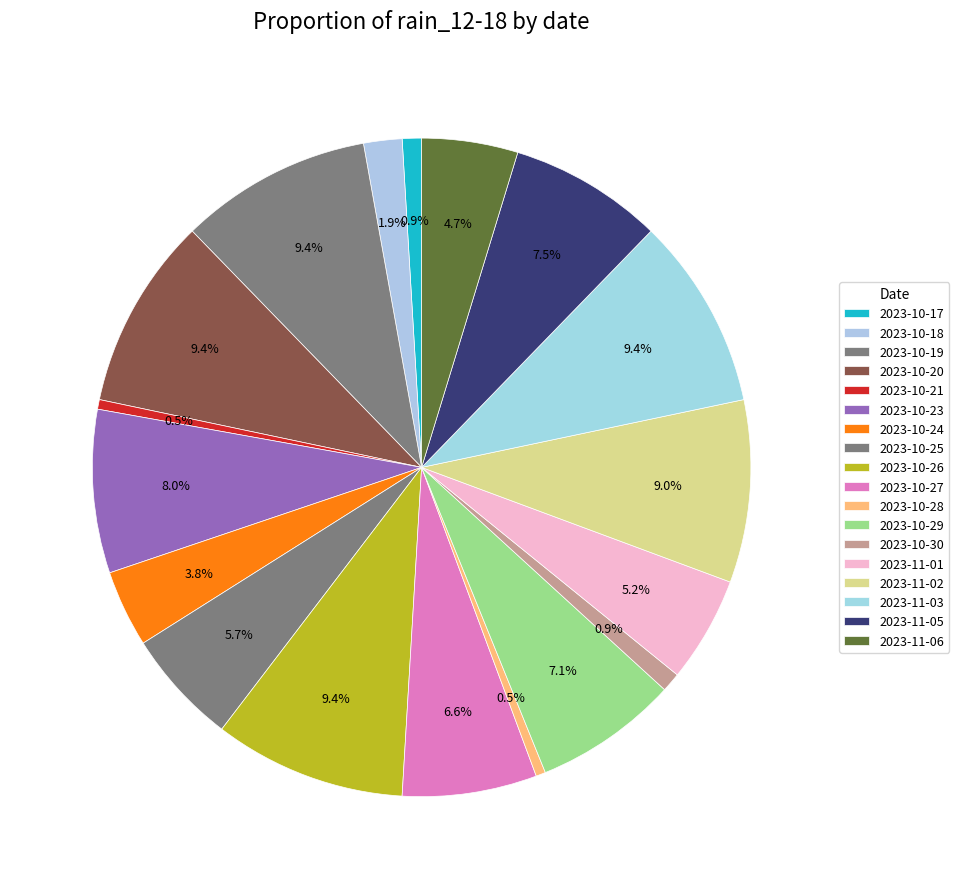

Which has a higher value, 2023-10-27 or 2023-10-26?

2023-10-26